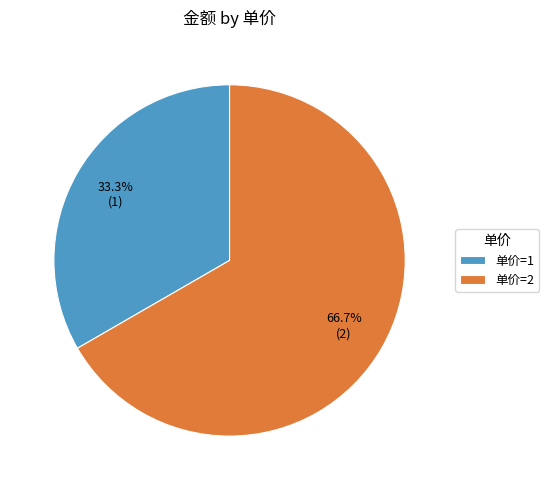

Rank the categories by value from highest to lowest.

单价=2, 单价=1